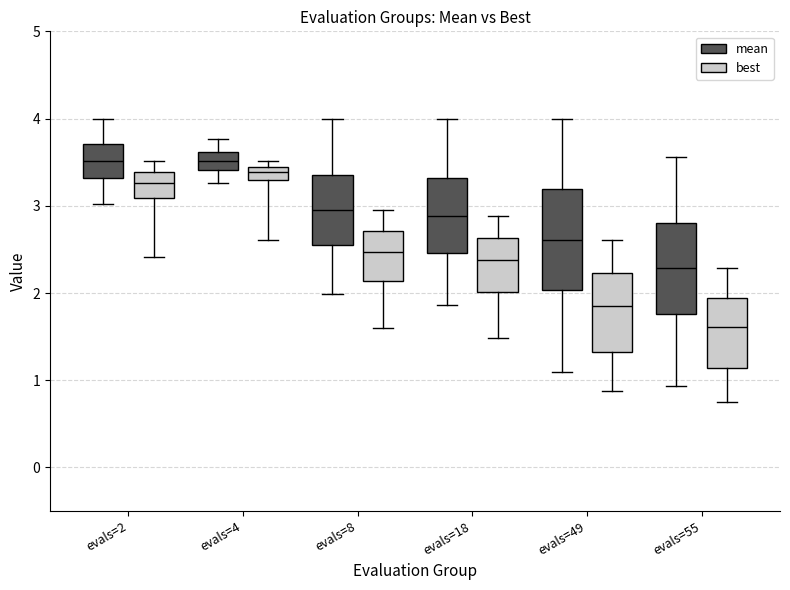

Reading left to right, transcribe this box plot: for each box, give where its median line is, the range the box spans, and where its two whiskers end, as read against the y-axis. The values are not printed on the chart, so give them approximately, as read against the axis.

evals=2 (mean): median 3.5, box 3.3 to 3.7, whiskers 3.0 to 4.0
evals=2 (best): median 3.3, box 3.1 to 3.4, whiskers 2.4 to 3.5
evals=4 (mean): median 3.5, box 3.4 to 3.6, whiskers 3.3 to 3.8
evals=4 (best): median 3.4 (inside the box), box 3.3 to 3.4, whiskers 2.6 to 3.5
evals=8 (mean): median 2.9, box 2.5 to 3.3, whiskers 2.0 to 4.0
evals=8 (best): median 2.5, box 2.1 to 2.7, whiskers 1.6 to 2.9
evals=18 (mean): median 2.9, box 2.5 to 3.3, whiskers 1.9 to 4.0
evals=18 (best): median 2.4, box 2.0 to 2.6, whiskers 1.5 to 2.9
evals=49 (mean): median 2.6, box 2.0 to 3.2, whiskers 1.1 to 4.0
evals=49 (best): median 1.9, box 1.3 to 2.2, whiskers 0.9 to 2.6
evals=55 (mean): median 2.3, box 1.8 to 2.8, whiskers 0.9 to 3.6
evals=55 (best): median 1.6, box 1.1 to 1.9, whiskers 0.7 to 2.3